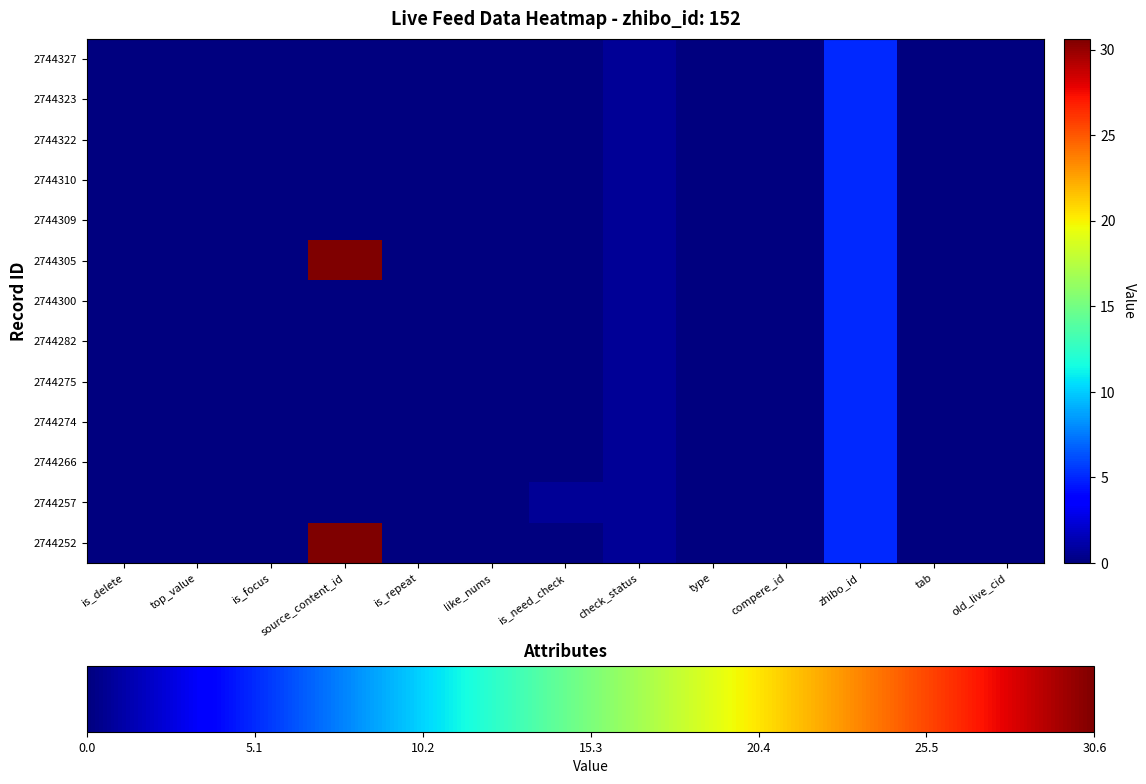

Reading left to right, what are all the values shown in this chart?

2744327: is_delete=0.0	top_value=0.0	is_focus=0.0	source_content_id=0.0	is_repeat=0.0	like_nums=0.0	is_need_check=0.0	check_status=0.7	type=0.0	compere_id=0.0	zhibo_id=5.0	tab=0.0	old_live_cid=0.0
2744323: is_delete=0.0	top_value=0.0	is_focus=0.0	source_content_id=0.0	is_repeat=0.0	like_nums=0.0	is_need_check=0.0	check_status=0.7	type=0.0	compere_id=0.0	zhibo_id=5.0	tab=0.0	old_live_cid=0.0
2744322: is_delete=0.0	top_value=0.0	is_focus=0.0	source_content_id=0.0	is_repeat=0.0	like_nums=0.0	is_need_check=0.0	check_status=0.7	type=0.0	compere_id=0.0	zhibo_id=5.0	tab=0.0	old_live_cid=0.0
2744310: is_delete=0.0	top_value=0.0	is_focus=0.0	source_content_id=0.0	is_repeat=0.0	like_nums=0.0	is_need_check=0.0	check_status=0.7	type=0.0	compere_id=0.0	zhibo_id=5.0	tab=0.0	old_live_cid=0.0
2744309: is_delete=0.0	top_value=0.0	is_focus=0.0	source_content_id=0.0	is_repeat=0.0	like_nums=0.0	is_need_check=0.0	check_status=0.7	type=0.0	compere_id=0.0	zhibo_id=5.0	tab=0.0	old_live_cid=0.0
2744305: is_delete=0.0	top_value=0.0	is_focus=0.0	source_content_id=30.6	is_repeat=0.0	like_nums=0.0	is_need_check=0.0	check_status=0.7	type=0.0	compere_id=0.0	zhibo_id=5.0	tab=0.0	old_live_cid=0.0
2744300: is_delete=0.0	top_value=0.0	is_focus=0.0	source_content_id=0.0	is_repeat=0.0	like_nums=0.0	is_need_check=0.0	check_status=0.7	type=0.0	compere_id=0.0	zhibo_id=5.0	tab=0.0	old_live_cid=0.0
2744282: is_delete=0.0	top_value=0.0	is_focus=0.0	source_content_id=0.0	is_repeat=0.0	like_nums=0.0	is_need_check=0.0	check_status=0.7	type=0.0	compere_id=0.0	zhibo_id=5.0	tab=0.0	old_live_cid=0.0
2744275: is_delete=0.0	top_value=0.0	is_focus=0.0	source_content_id=0.0	is_repeat=0.0	like_nums=0.0	is_need_check=0.0	check_status=0.7	type=0.0	compere_id=0.0	zhibo_id=5.0	tab=0.0	old_live_cid=0.0
2744274: is_delete=0.0	top_value=0.0	is_focus=0.0	source_content_id=0.0	is_repeat=0.0	like_nums=0.0	is_need_check=0.0	check_status=0.7	type=0.0	compere_id=0.0	zhibo_id=5.0	tab=0.0	old_live_cid=0.0
2744266: is_delete=0.0	top_value=0.0	is_focus=0.0	source_content_id=0.0	is_repeat=0.0	like_nums=0.0	is_need_check=0.0	check_status=0.7	type=0.0	compere_id=0.0	zhibo_id=5.0	tab=0.0	old_live_cid=0.0
2744257: is_delete=0.0	top_value=0.0	is_focus=0.0	source_content_id=0.0	is_repeat=0.0	like_nums=0.0	is_need_check=0.7	check_status=0.7	type=0.0	compere_id=0.0	zhibo_id=5.0	tab=0.0	old_live_cid=0.0
2744252: is_delete=0.0	top_value=0.0	is_focus=0.0	source_content_id=30.6	is_repeat=0.0	like_nums=0.0	is_need_check=0.0	check_status=0.7	type=0.0	compere_id=0.0	zhibo_id=5.0	tab=0.0	old_live_cid=0.0